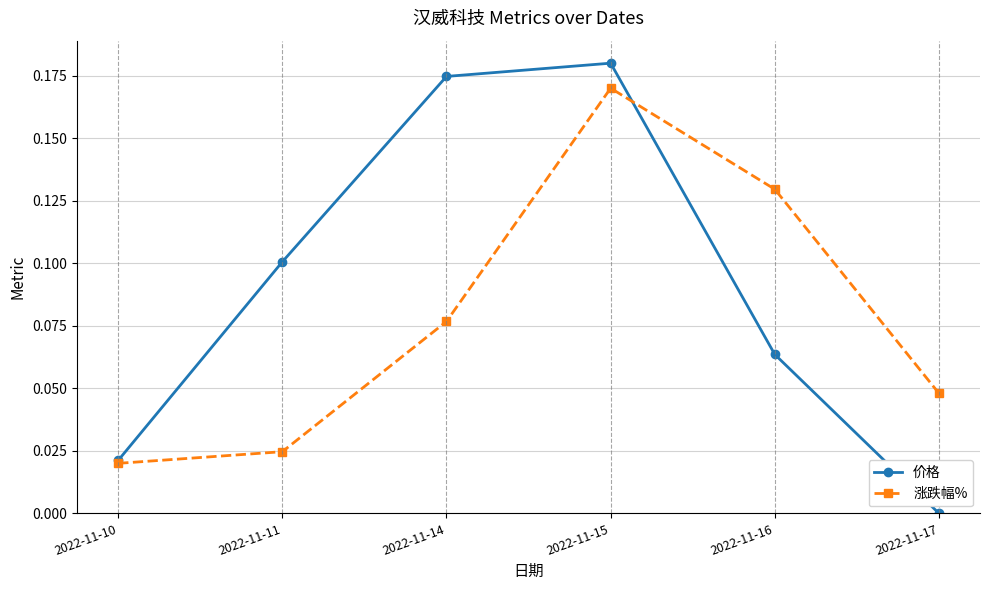

Which series has the largest total across all categories?

价格